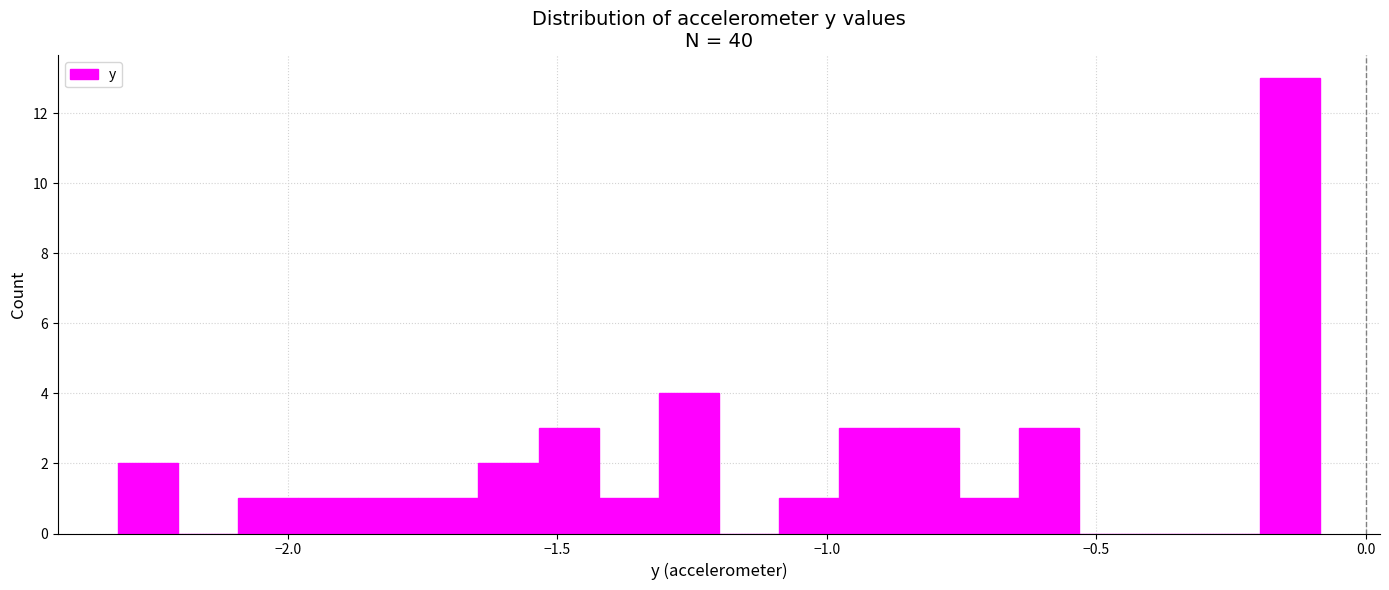

Read against the x-axis, roughly where is the centre of the tallest bar?

-0.15